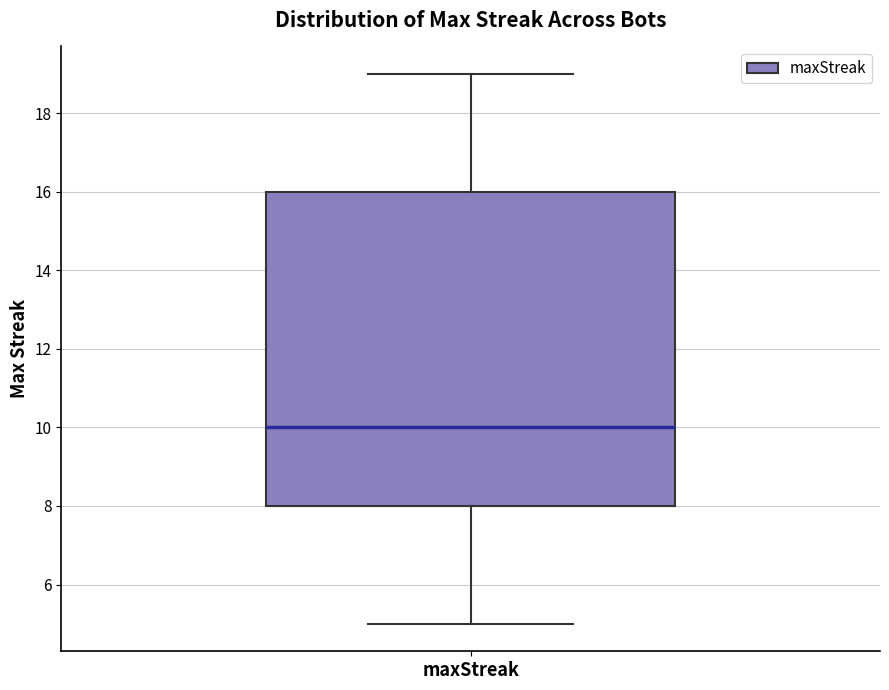

Read this box plot against the y-axis: the position of the median line, the range covered by the box, and the ends of both whiskers. The values are not printed on the chart, so give them approximately, as read against the axis.

median 10, box 8 to 16, whiskers 5 to 19